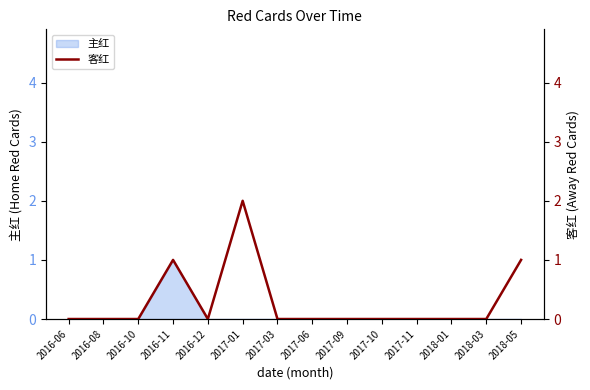

The value of 主红 at 2017-09 is 0. True or false?

True